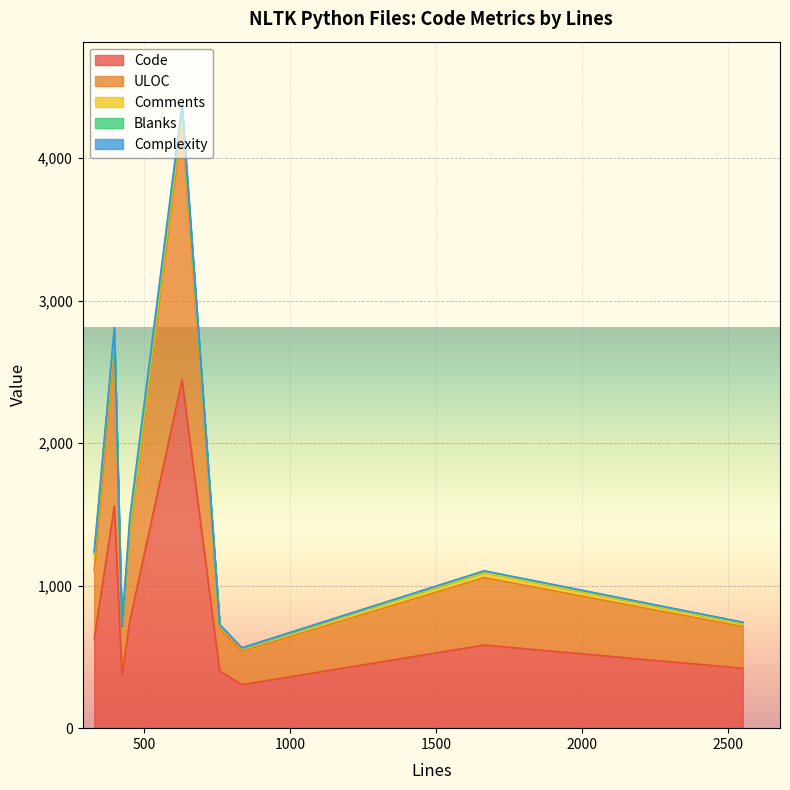

Is it true that Blanks equals 29 at 397?

True